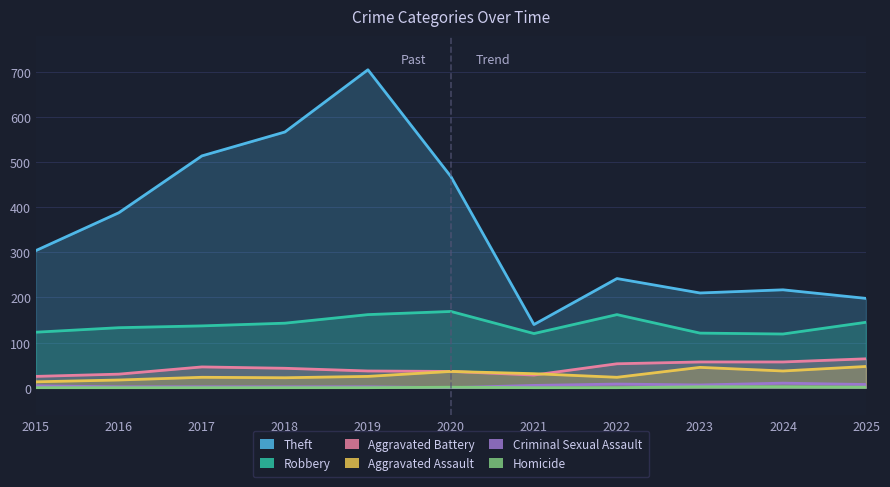

What is the difference between the highest and lowest values at 2015?

304